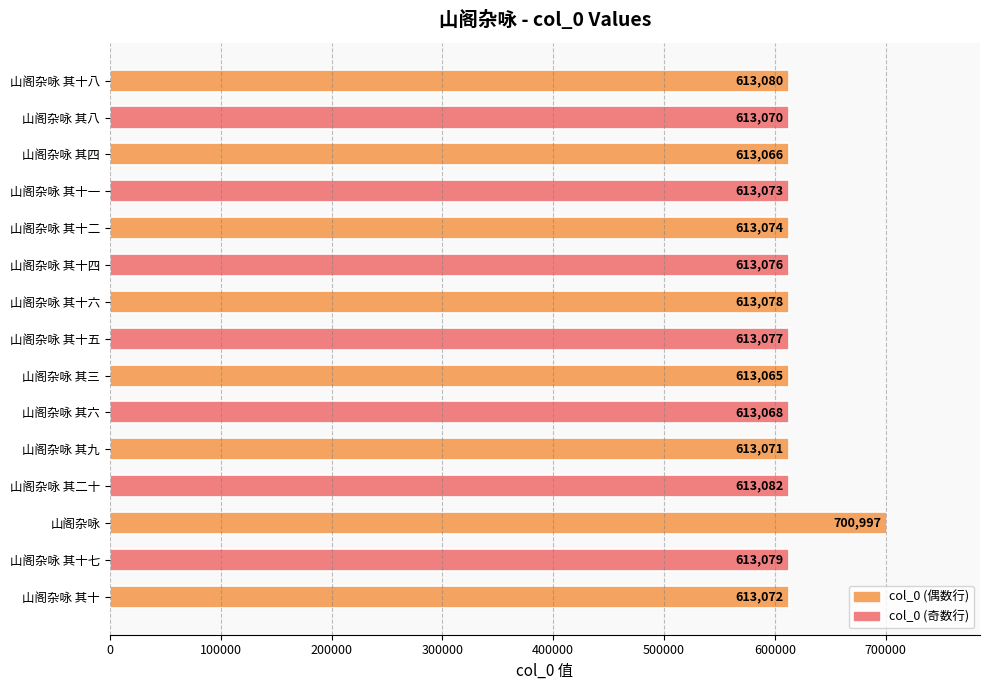

Where is the data nearest to the value 657031?

山阁杂咏 其二十